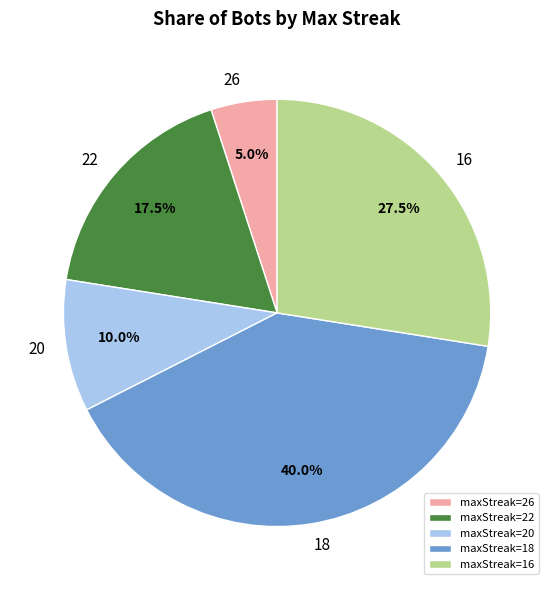

What is the largest slice in the pie chart?

18